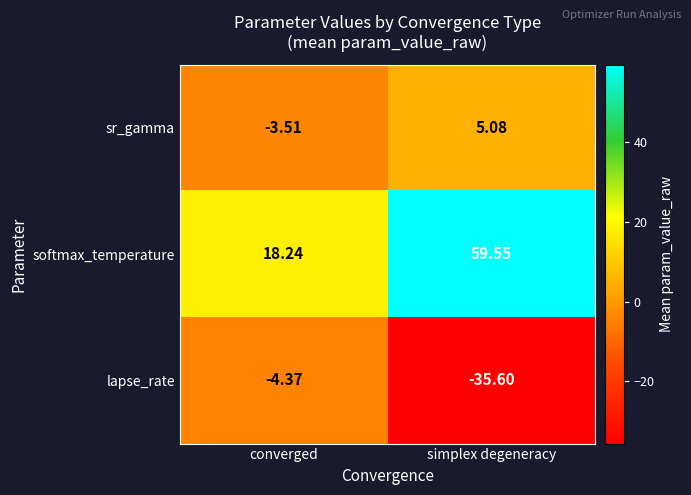

Rank the series at simplex degeneracy from lowest to highest value.

lapse_rate, sr_gamma, softmax_temperature